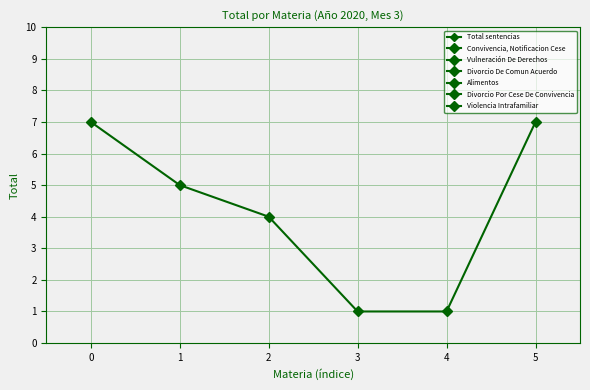

List the labels in order of value, smallest first.

3, 4, 2, 1, 0, 5